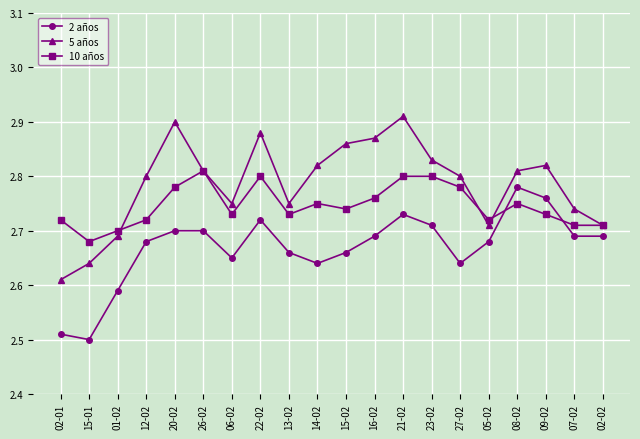

The value of 10 años at 15-02 is 2.7. True or false?

True